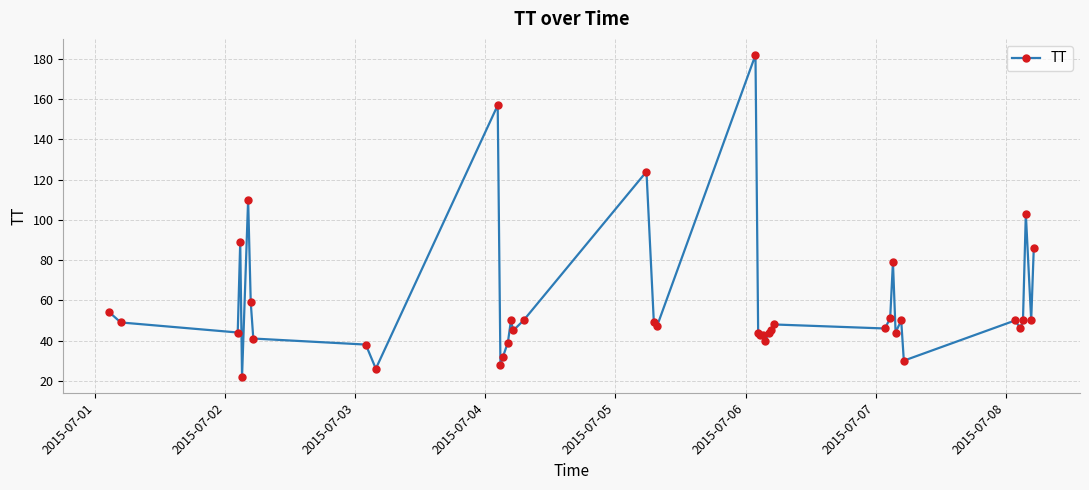

What is the minimum value shown in the chart?

22